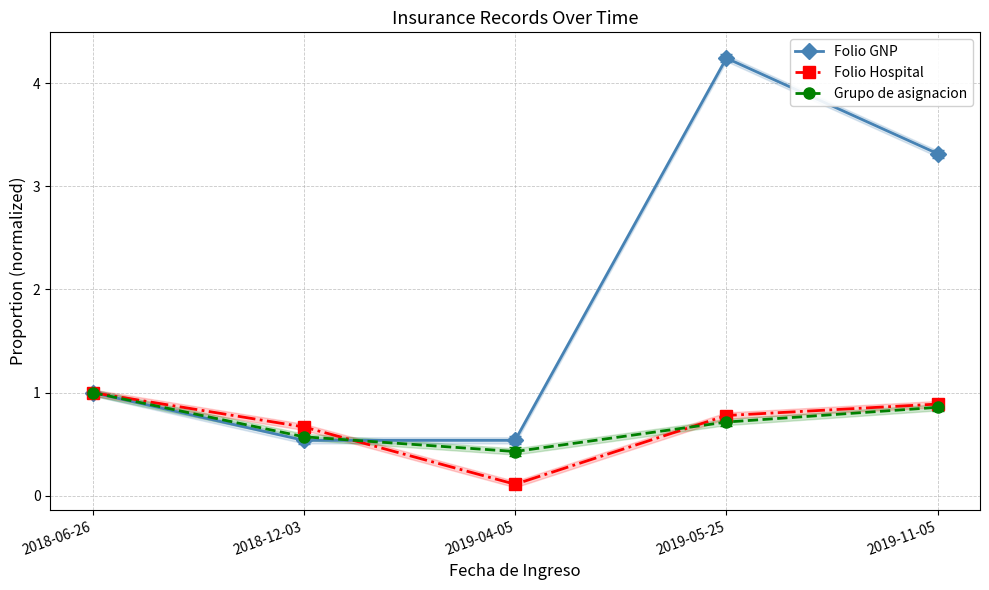

What are all the series names shown in the legend?

Folio GNP, Folio Hospital, Grupo de asignacion